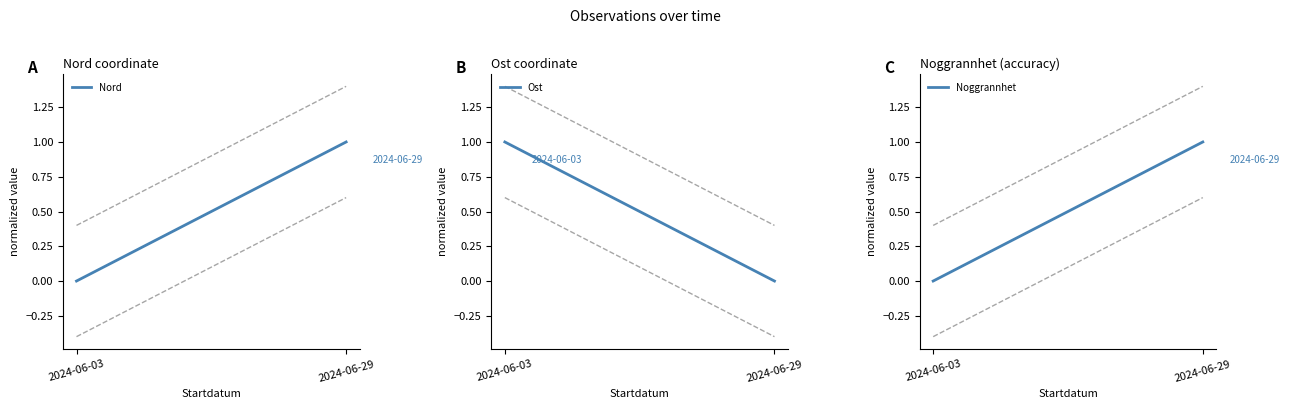

How many Noggrannhet values are between 0 and 1?

2